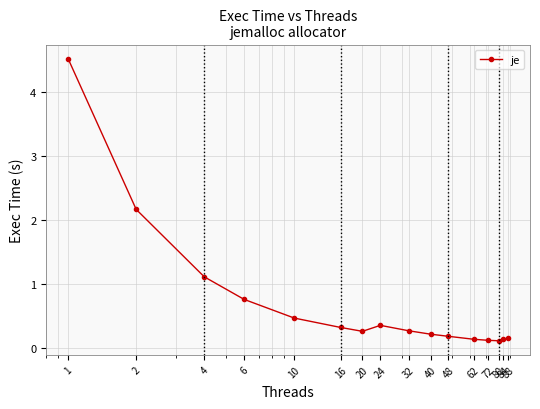

What is the sum of all values?

11.4